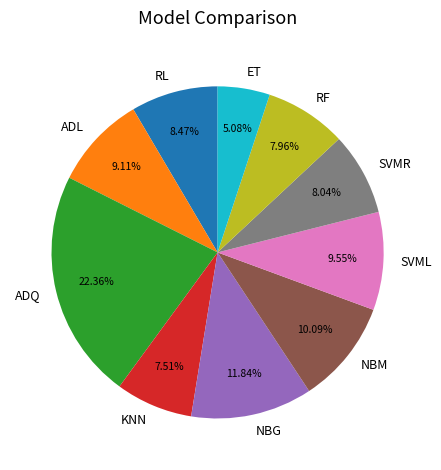

What is the ratio of the value at RF to the value at SVMR?

1.0